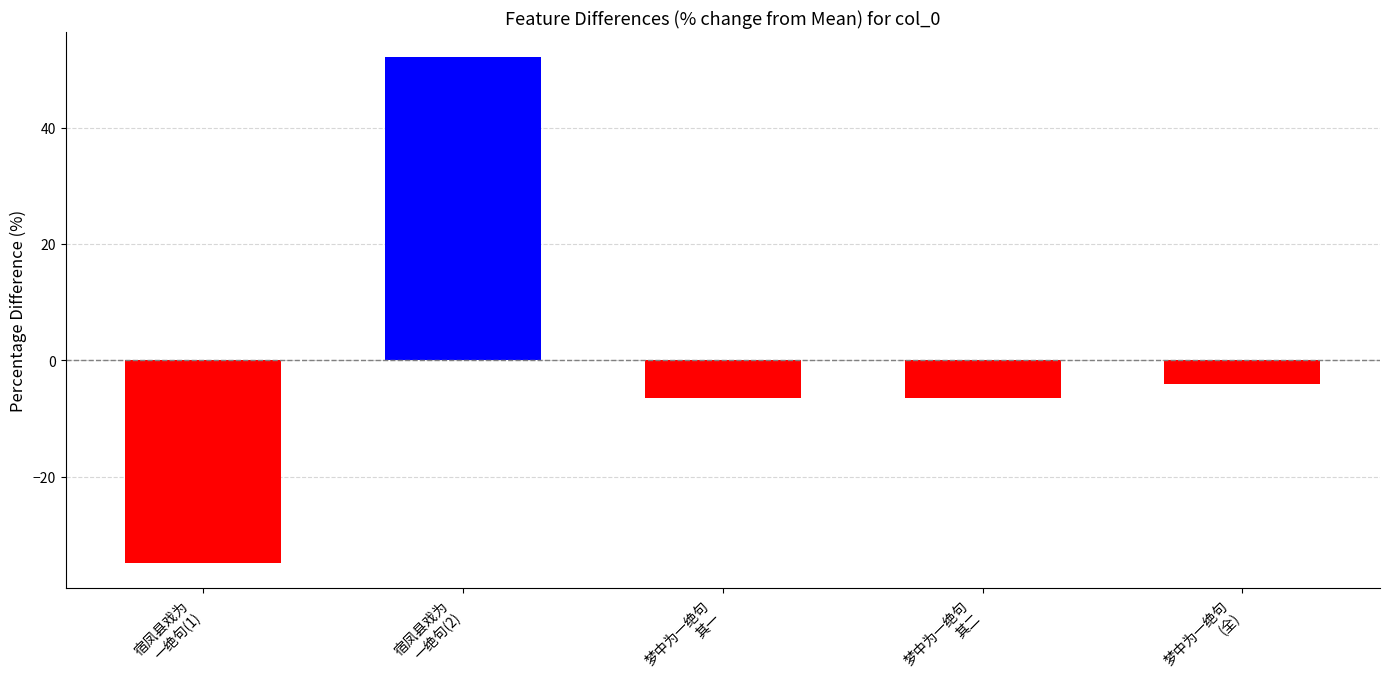

What is the value of the 1st bar from the left?

-34.9